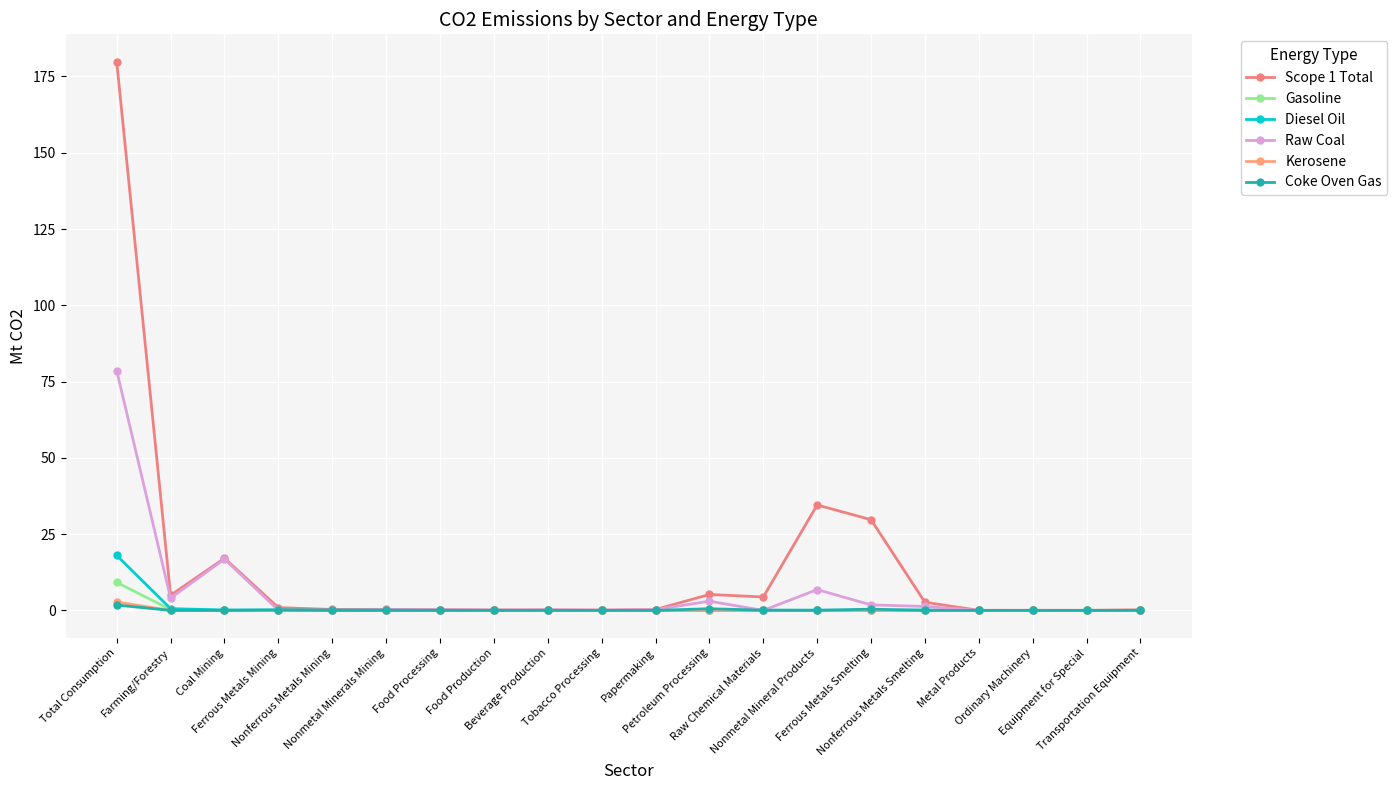

Which series has the largest total across all categories?

Scope 1 Total